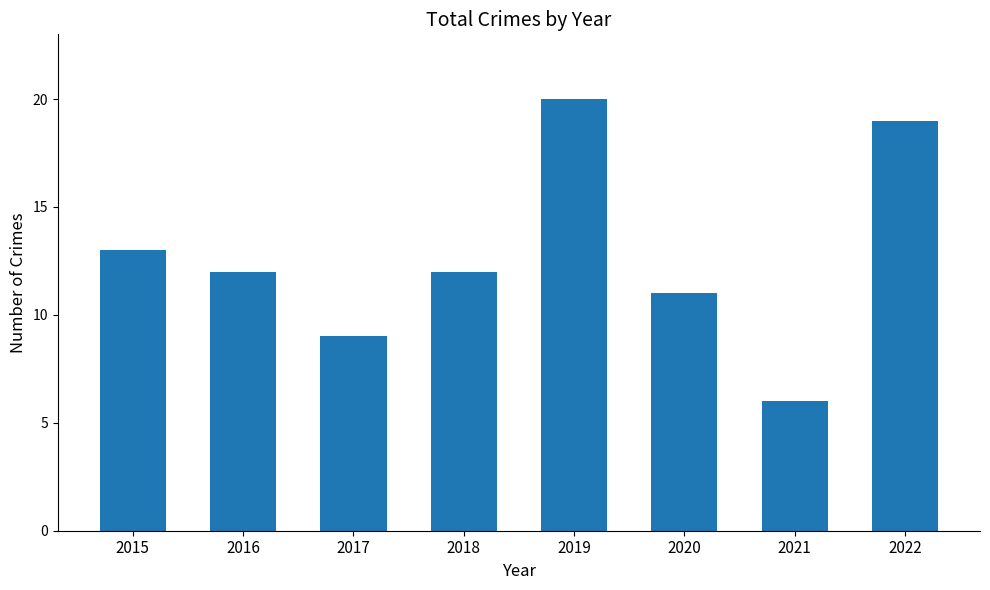

What is the value of the 4th bar from the left?

12